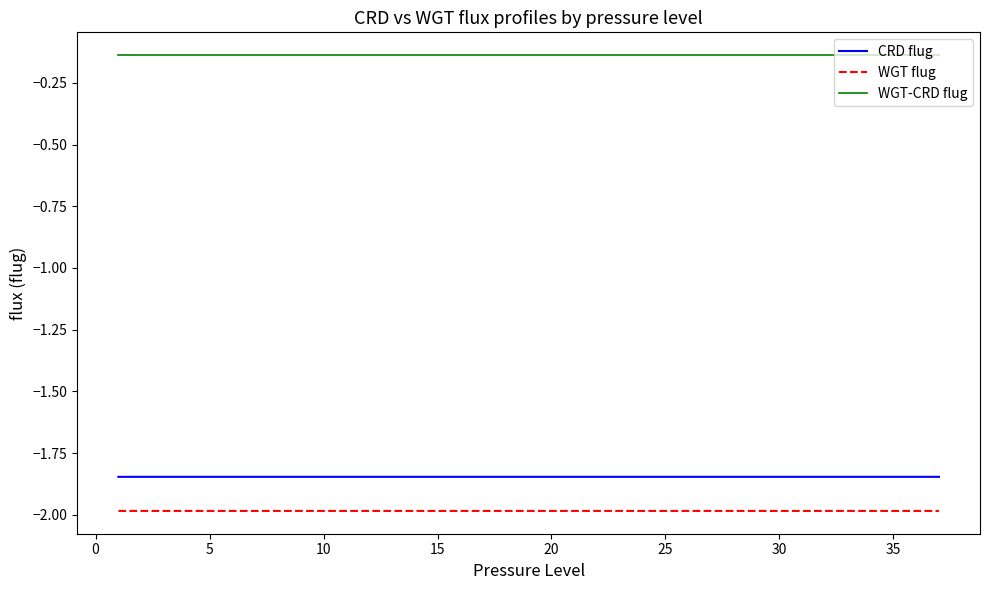

True or false: WGT-CRD flug and WGT flug cross at least once.

False